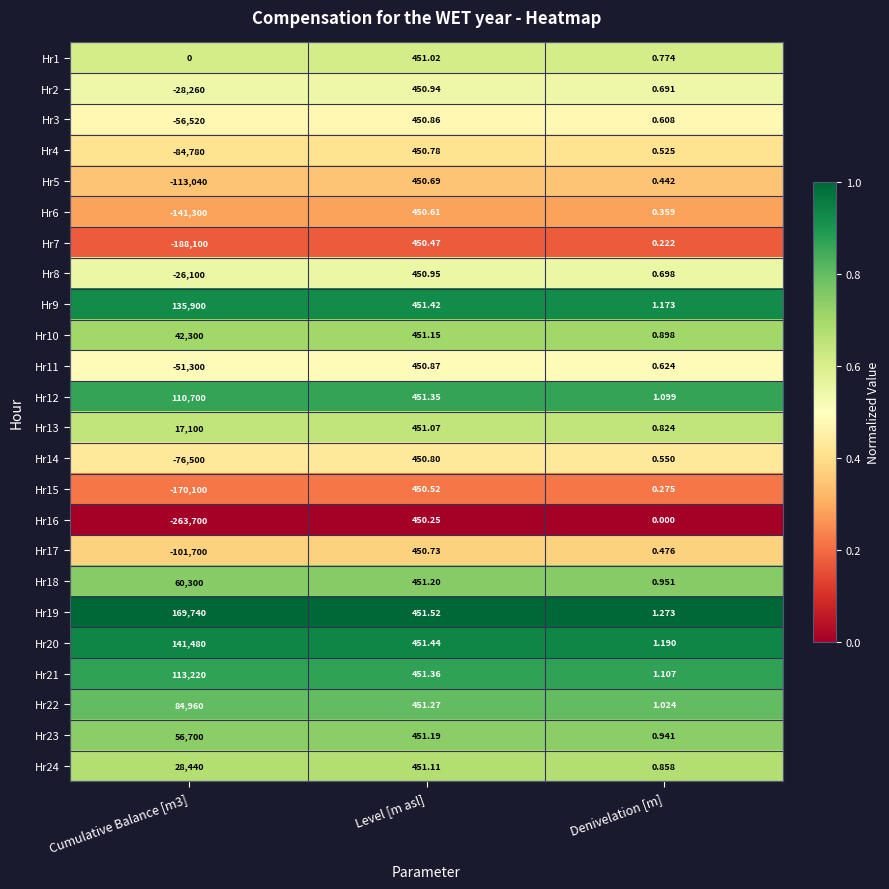

Is the value of Hr8 at Denivelation [m] greater than the value of Hr1 at Cumulative Balance [m3]?

Yes